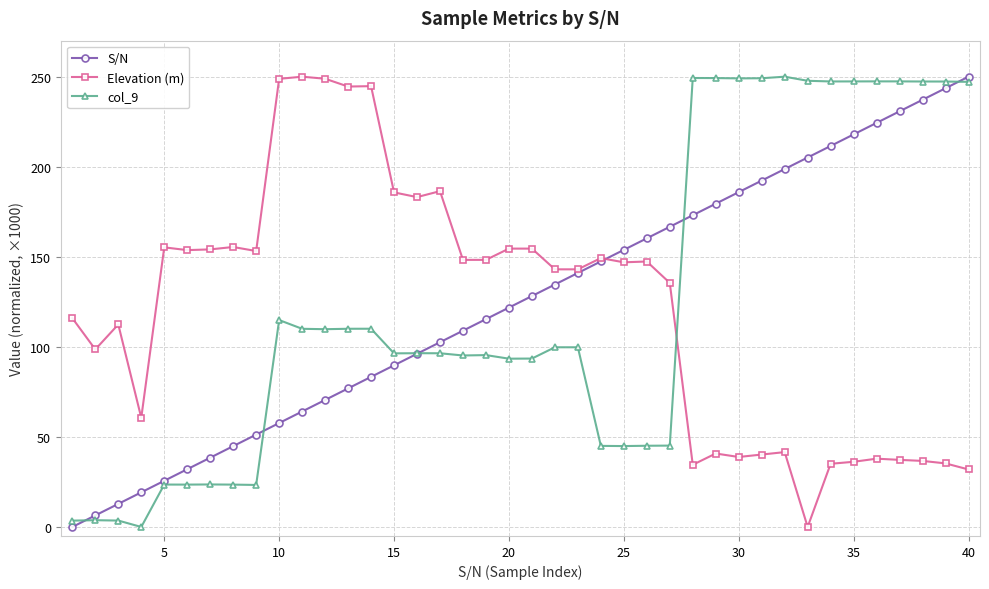

What is the maximum value for Elevation (m)?

250.0